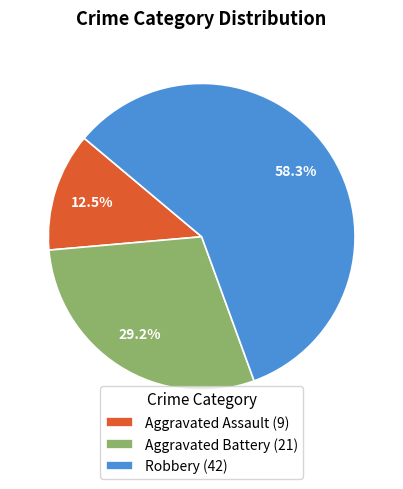

Between Aggravated Battery (21) and Aggravated Assault (9), which is larger?

Aggravated Battery (21)